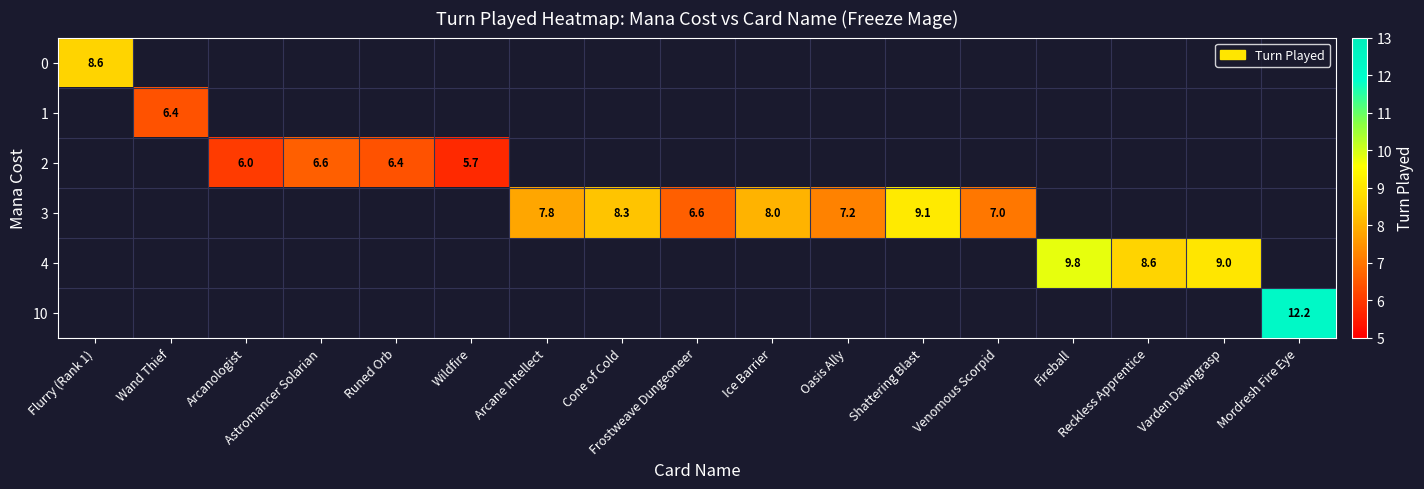

True or false: 3 has a value of 12.9 at Cone of Cold.

False